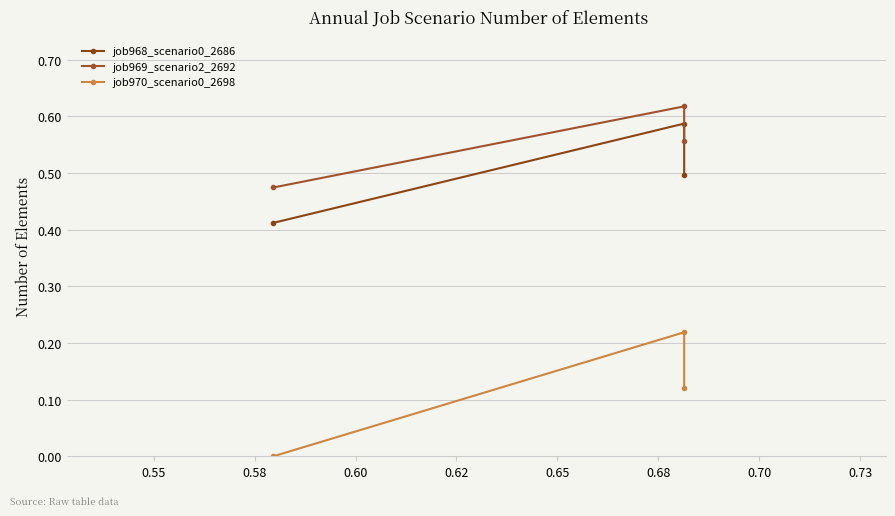

What is the maximum value for job970_scenario0_2698?

0.2